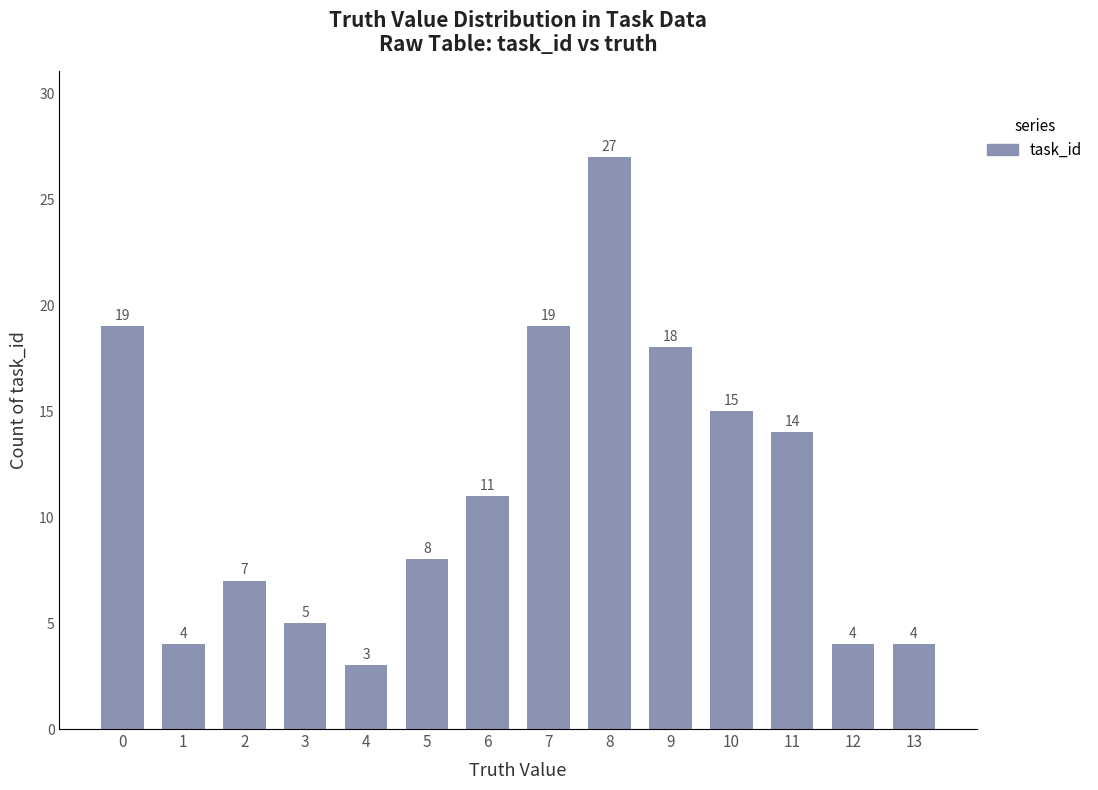

What is the sum of all values?

158